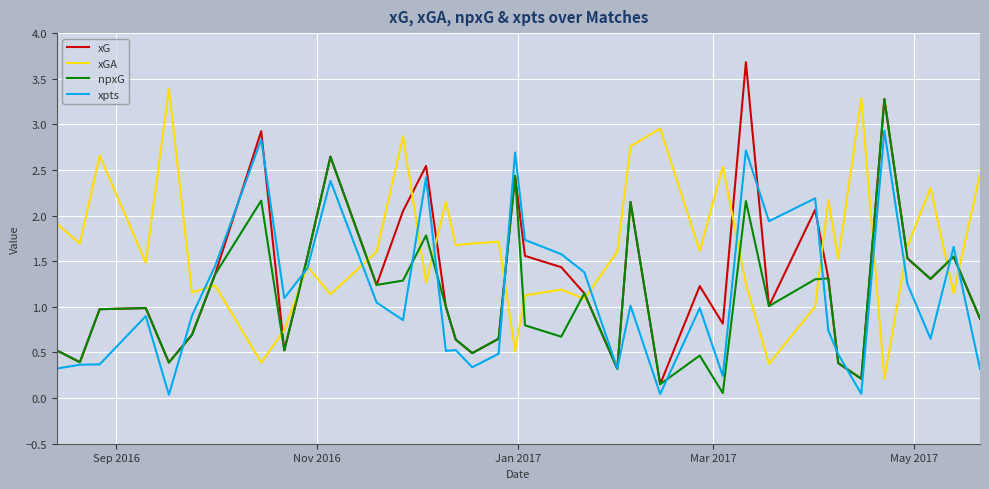

What is the greatest value displayed?

3.7